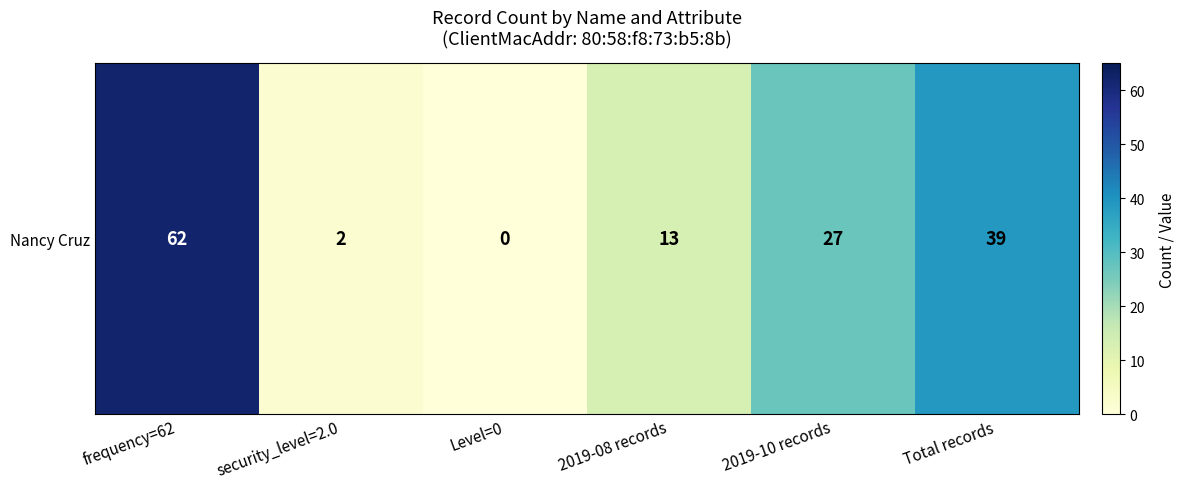

Is it true that the value at security_level=2.0 is 3?

False